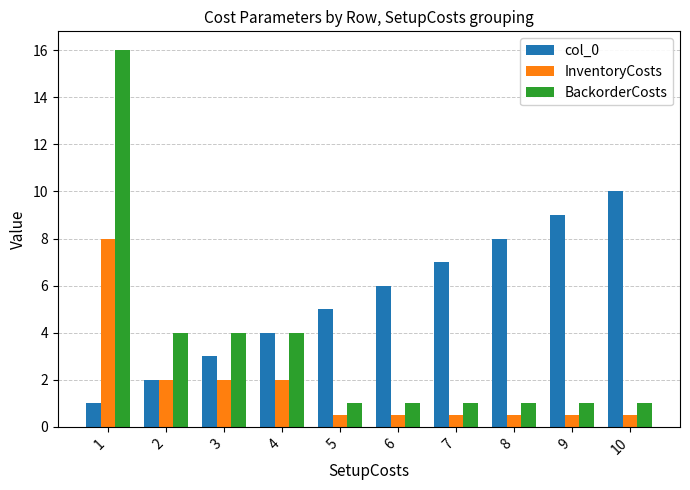

Between 8 and 10, which series saw the biggest shift?

col_0